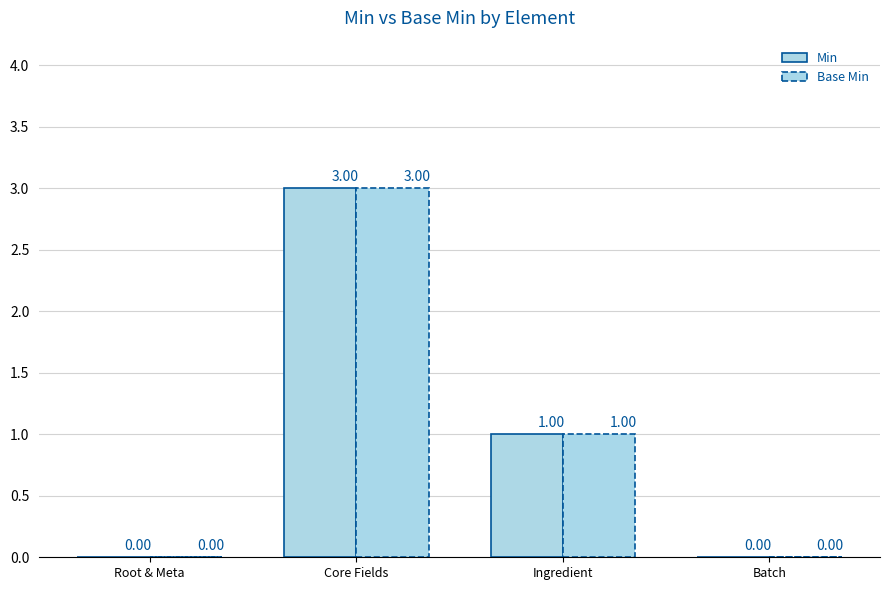

Reading left to right, list all the values displayed in this chart.

Min: Root & Meta=0	Core Fields=3	Ingredient=1	Batch=0
Base Min: Root & Meta=0	Core Fields=3	Ingredient=1	Batch=0